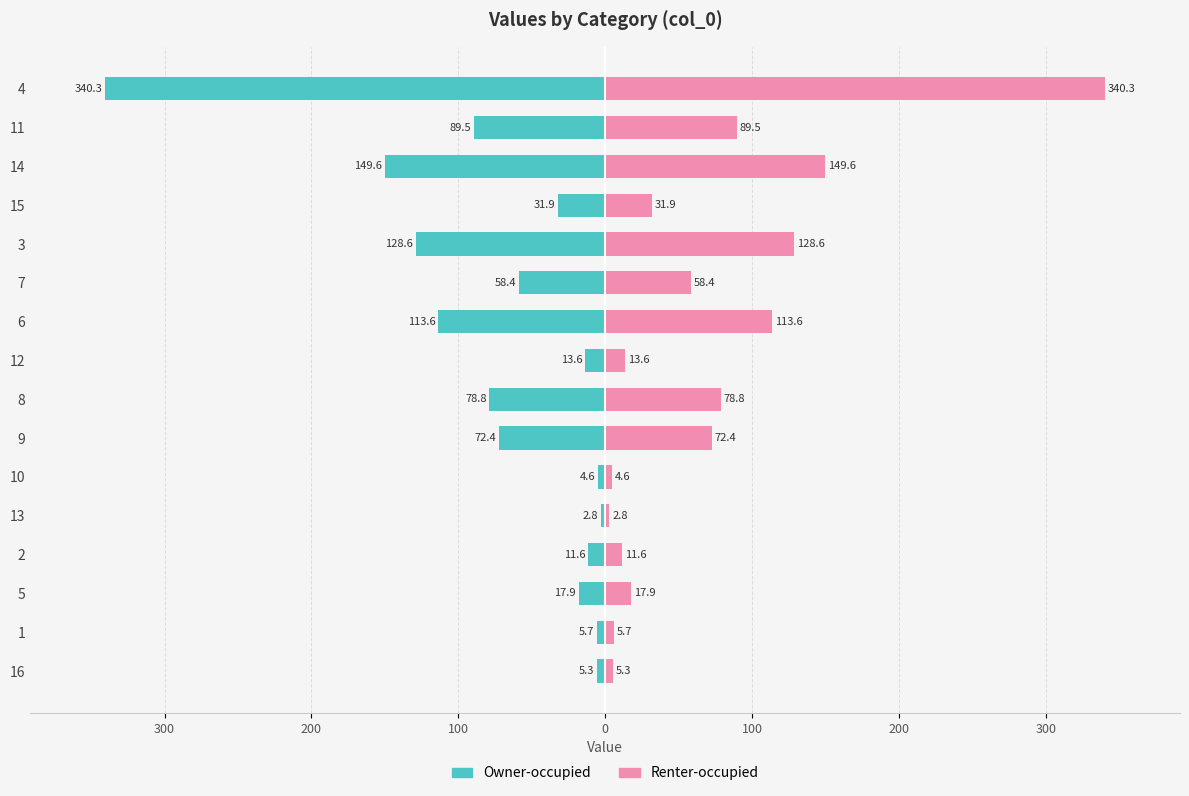

Reading left to right, transcribe all the data shown in this chart.

Owner-occupied: -5.3	-5.7	-17.9	-11.6	-2.8	-4.6	-72.4	-78.8	-13.6	-113.6	-58.4	-128.6	-31.9	-149.6	-89.5	-340.3
Renter-occupied: 5.3	5.7	17.9	11.6	2.8	4.6	72.4	78.8	13.6	113.6	58.4	128.6	31.9	149.6	89.5	340.3